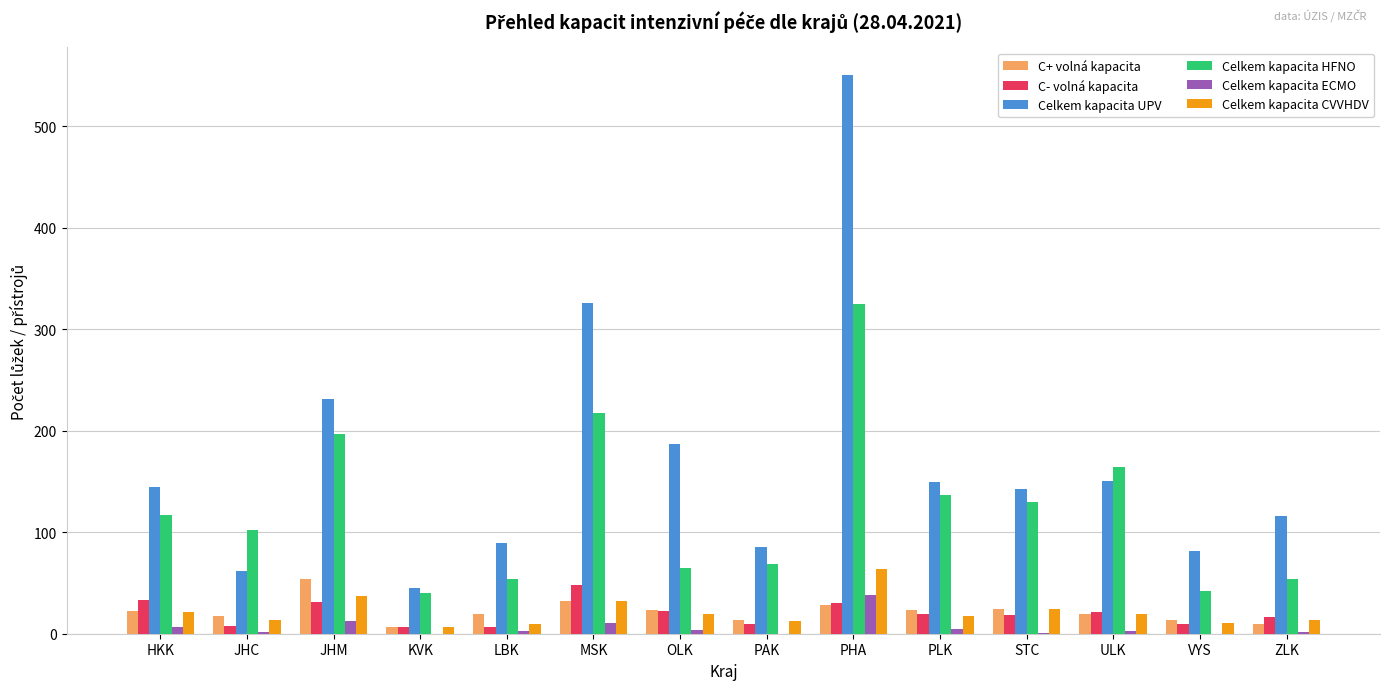

What is the total value across all series at ZLK?

212